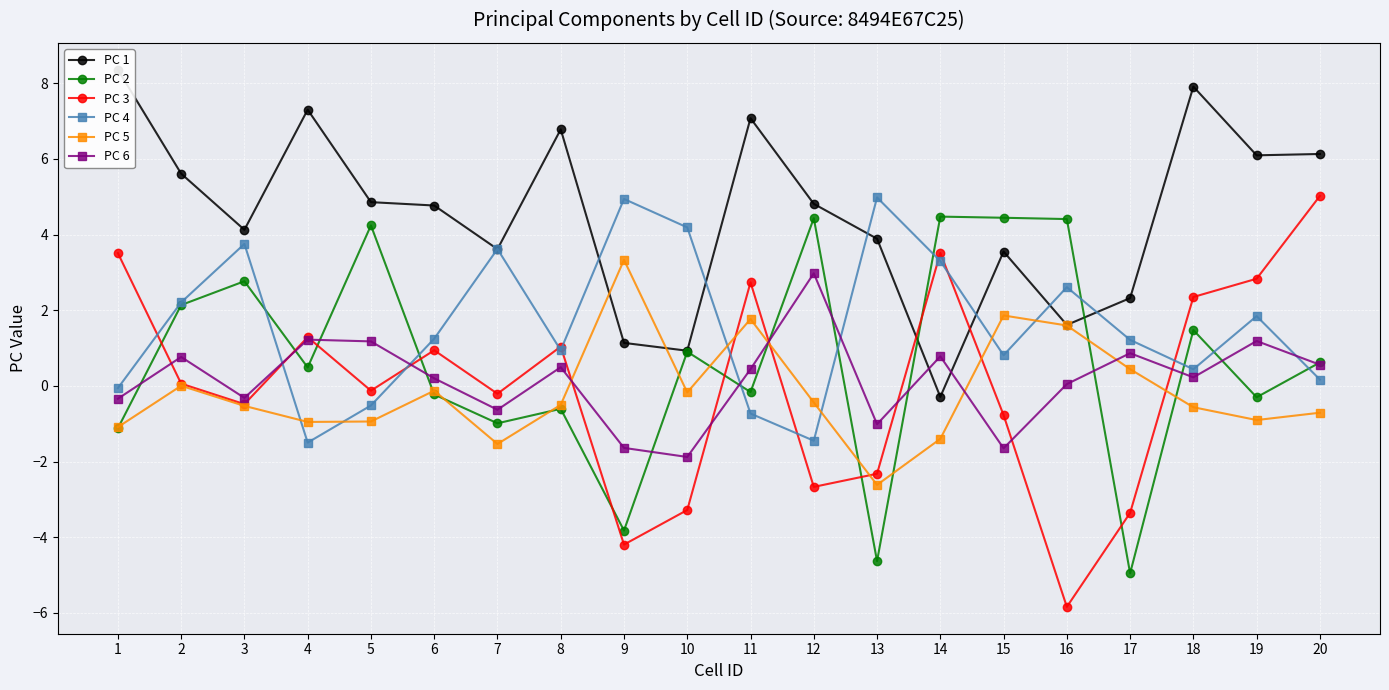

At which category is the sum across all series the highest?

18